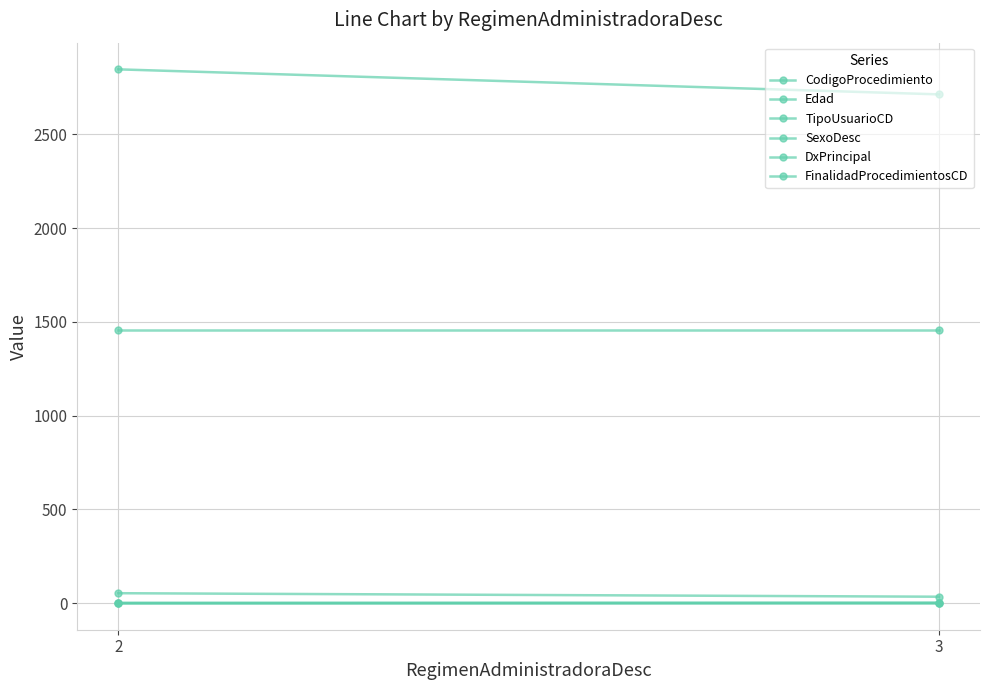

The TipoUsuarioCD series shows 2.0 at 3. True or false?

True